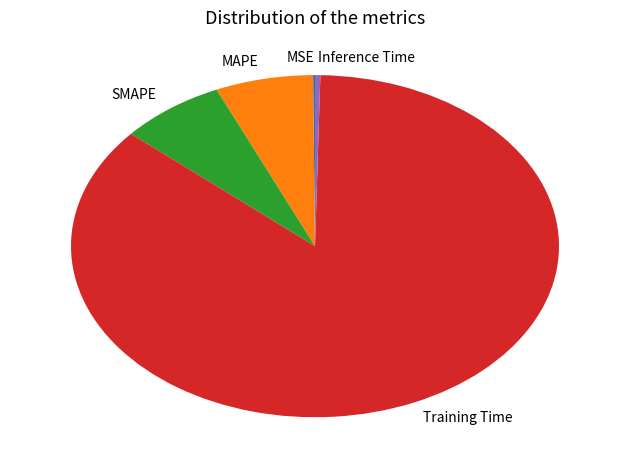

Which has a higher value, Inference Time or SMAPE?

SMAPE